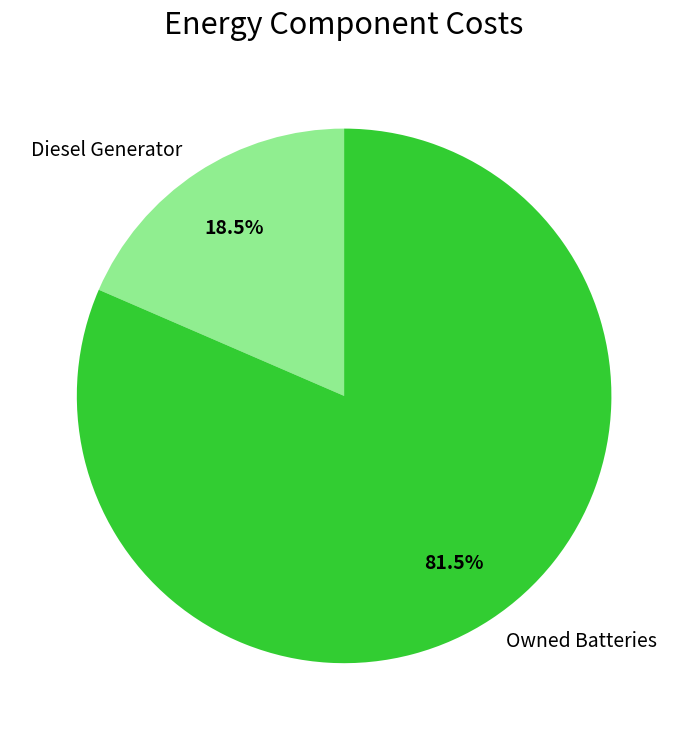

How many slices are in this pie chart?

2